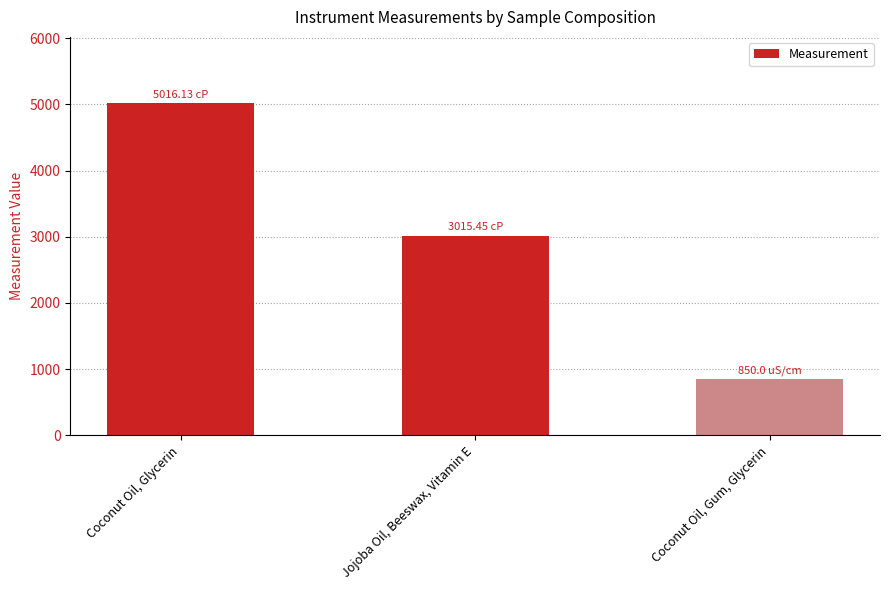

Is it true that the value at Coconut Oil, Gum, Glycerin is 572.6?

False